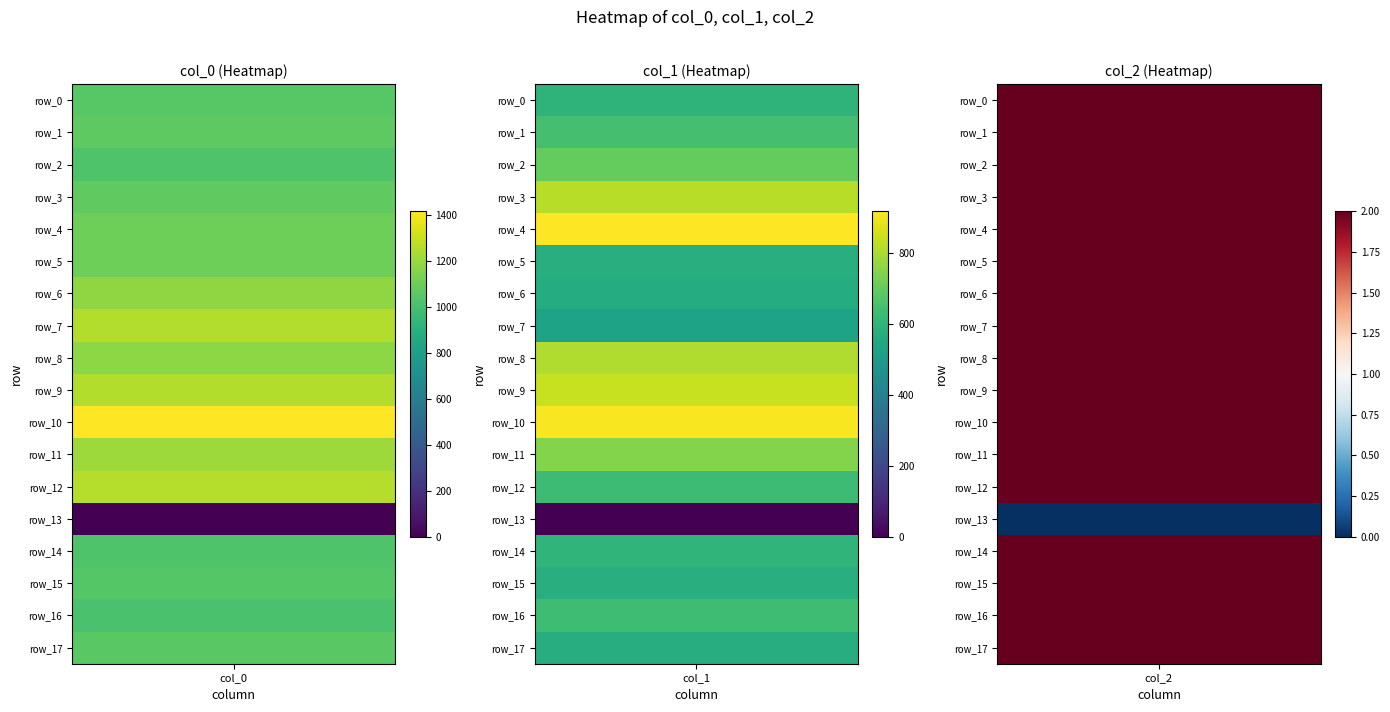

Reading left to right, transcribe all the data shown in this chart.

row_0: 0=1050.0	1=597.4	2=2.0
row_1: 0=1066.7	1=648.0	2=2.0
row_2: 0=1026.7	1=702.0	2=2.0
row_3: 0=1070.0	1=820.1	2=2.0
row_4: 0=1103.3	1=918.0	2=2.0
row_5: 0=1106.7	1=580.5	2=2.0
row_6: 0=1180.0	1=567.0	2=2.0
row_7: 0=1253.3	1=533.2	2=2.0
row_8: 0=1173.3	1=810.0	2=2.0
row_9: 0=1253.3	1=840.4	2=2.0
row_10: 0=1416.7	1=907.9	2=2.0
row_11: 0=1210.0	1=745.9	2=2.0
row_12: 0=1260.0	1=627.8	2=2.0
row_13: 0=0.0	1=0.0	2=0.0
row_14: 0=1026.7	1=600.8	2=2.0
row_15: 0=1043.3	1=577.1	2=2.0
row_16: 0=1010.0	1=634.5	2=2.0
row_17: 0=1053.3	1=570.4	2=2.0